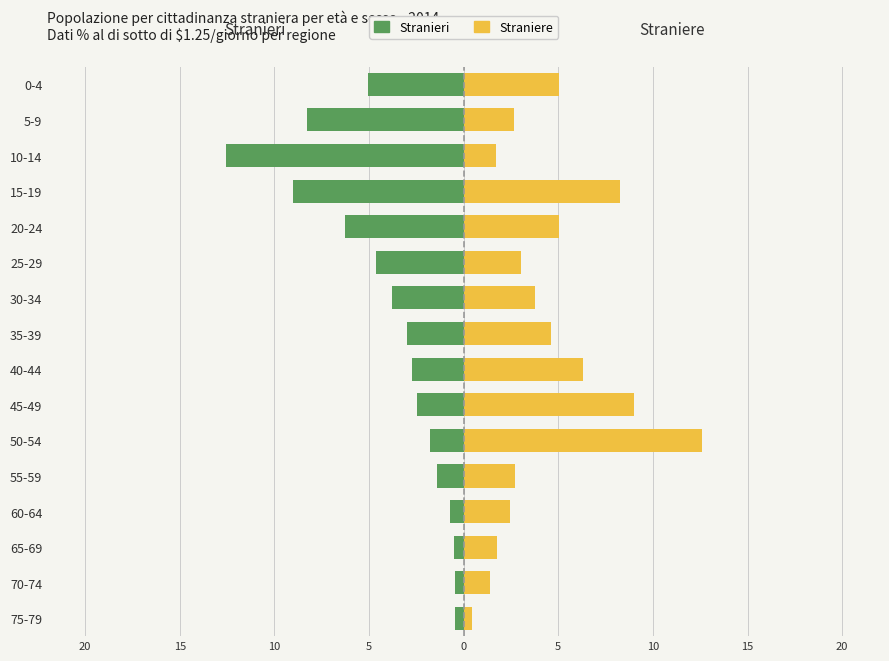

What is the maximum value shown in the chart?

12.6